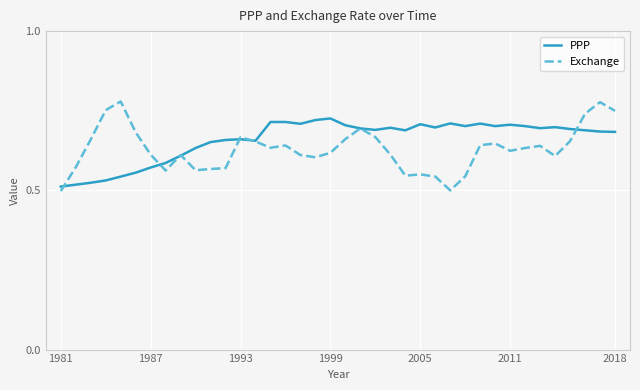

List the series in order of their peak value, highest first.

Exchange, PPP